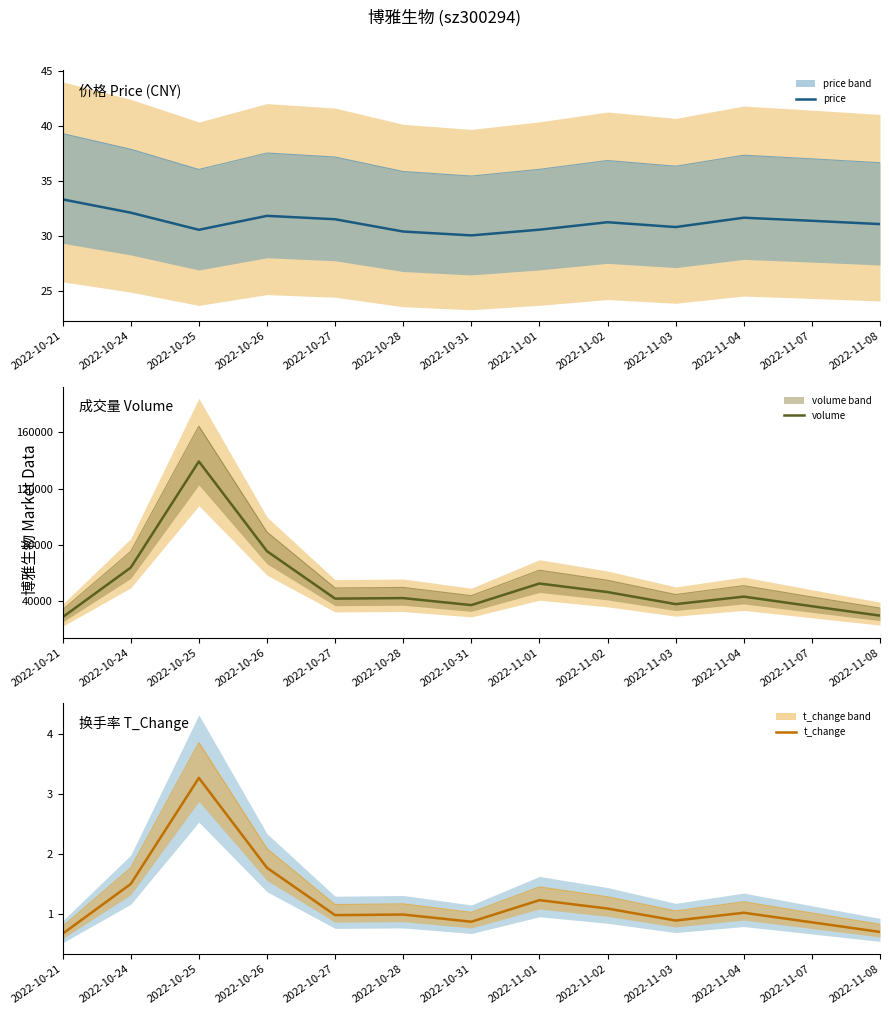

True or false: price has a value of 8.9 at 2022-10-31.

False